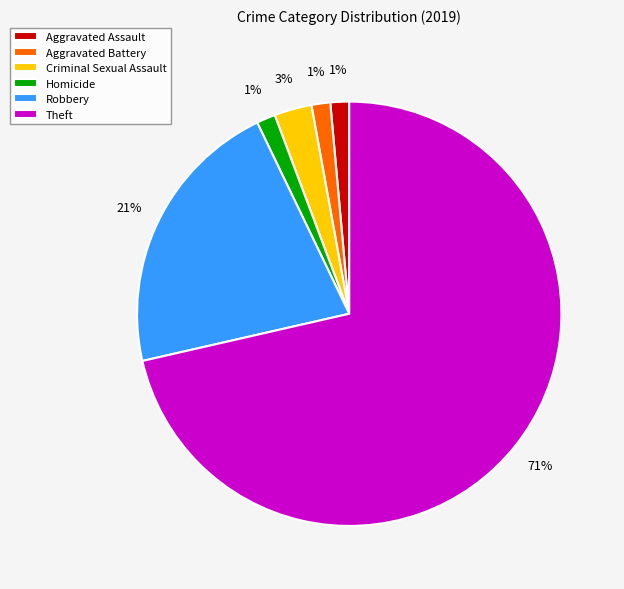

Does any single category account for the majority?

Yes